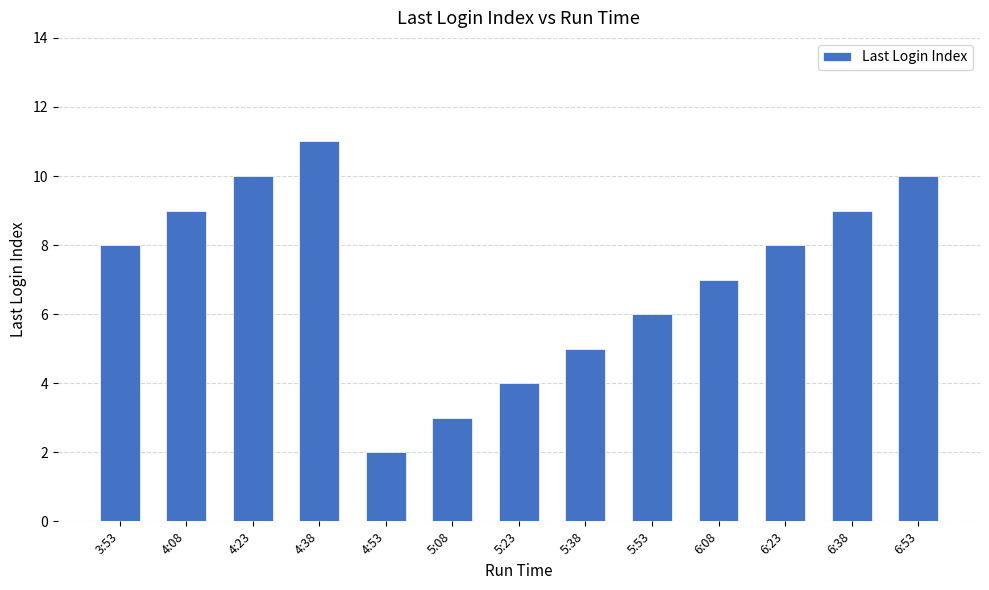

Are the bars horizontal?

No